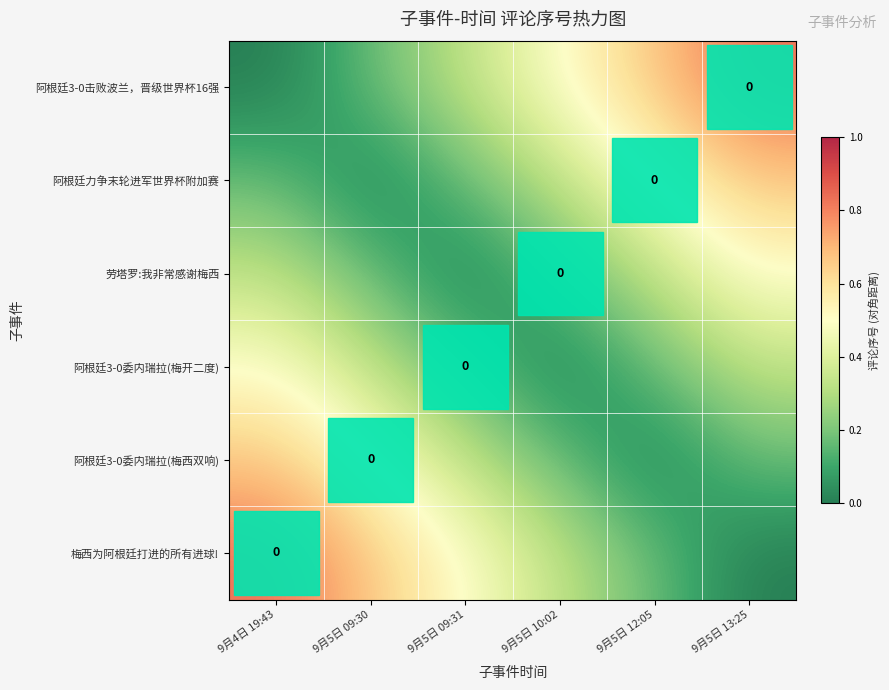

Which has a higher value, 9月5日 09:30 or 9月5日 09:31?

9月5日 09:31